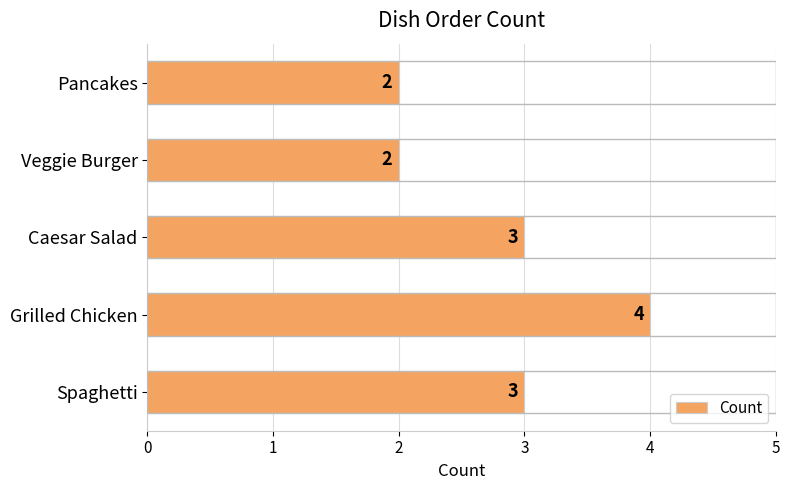

Approximately how many times larger is the value at Grilled Chicken compared to Spaghetti?

1.3